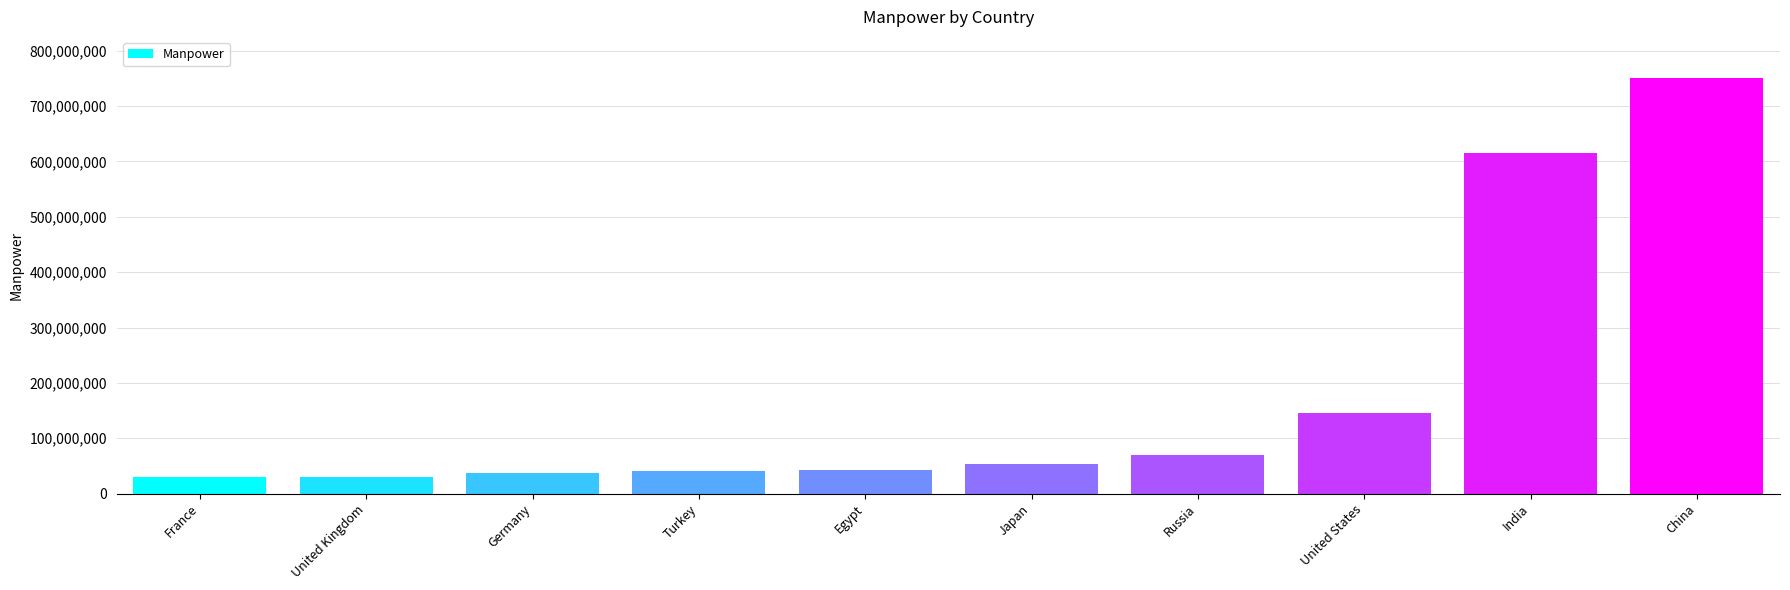

What value does the data have at Turkey, to the nearest 10?

41640000